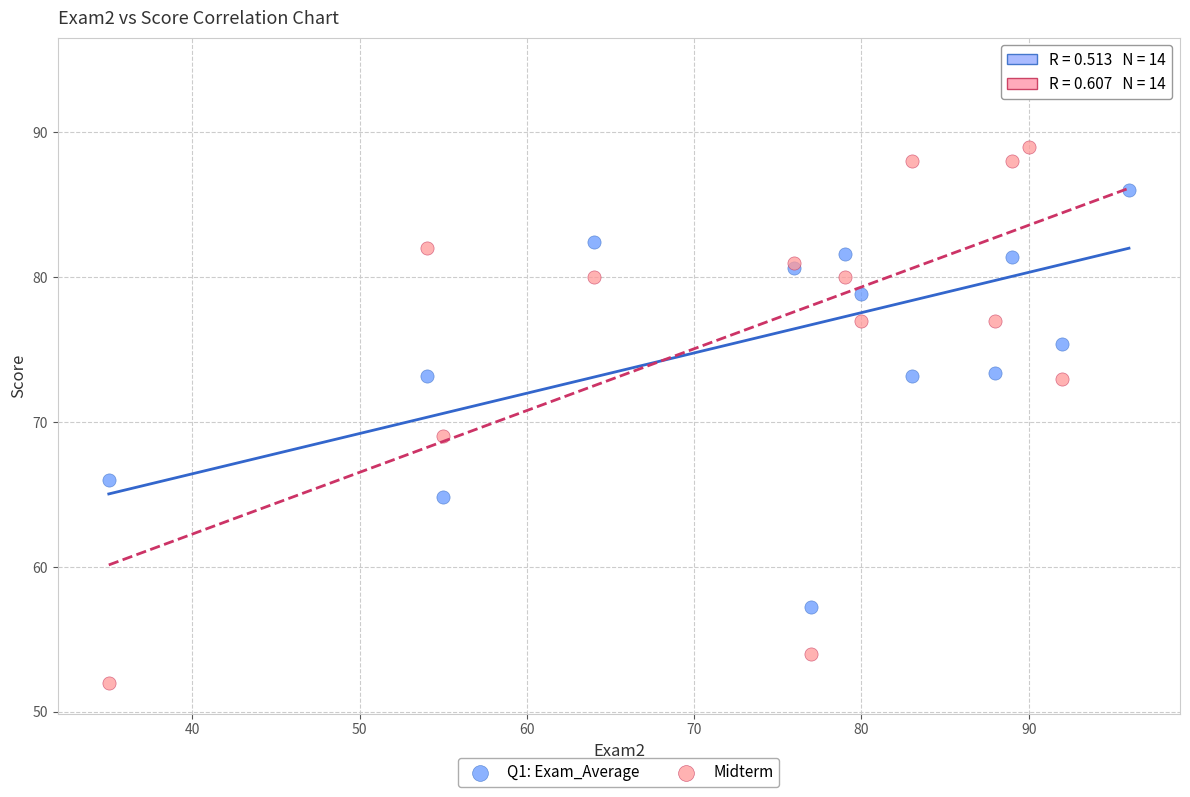

Which series contains the lowest Y value?

Midterm